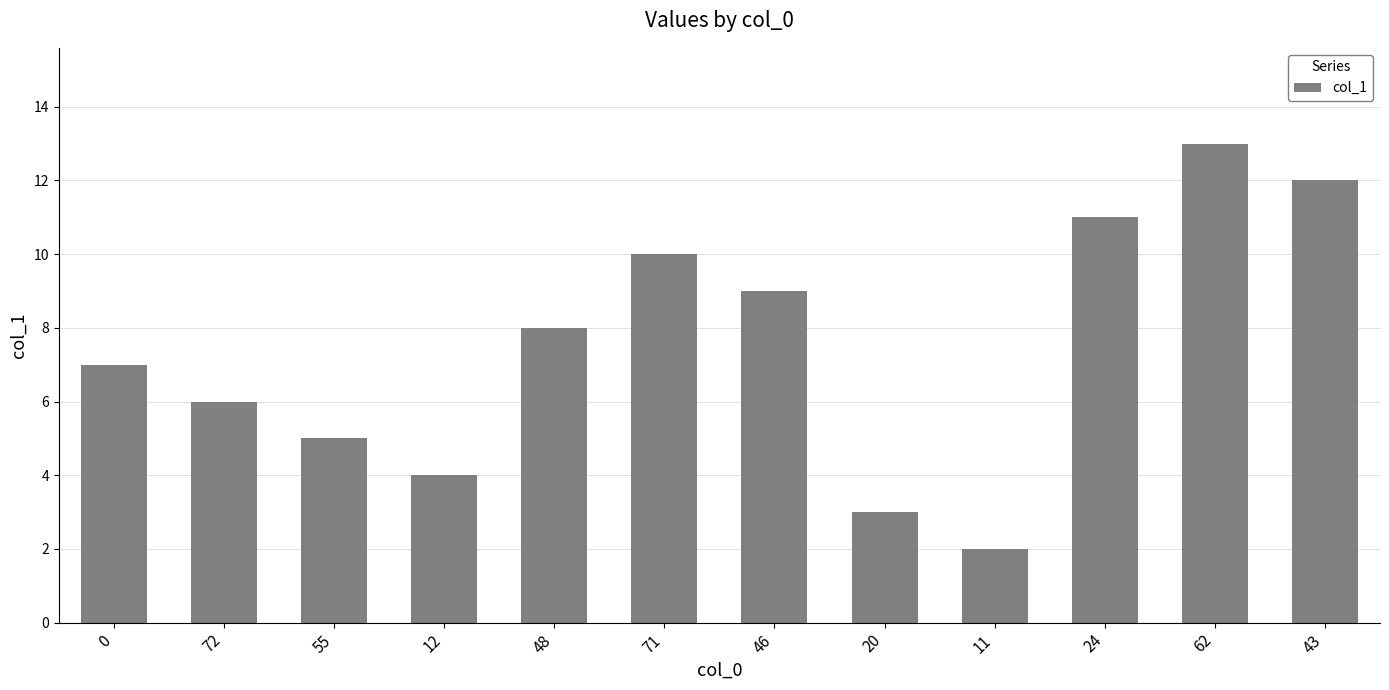

What is the change in value from 20 to 24?

+8